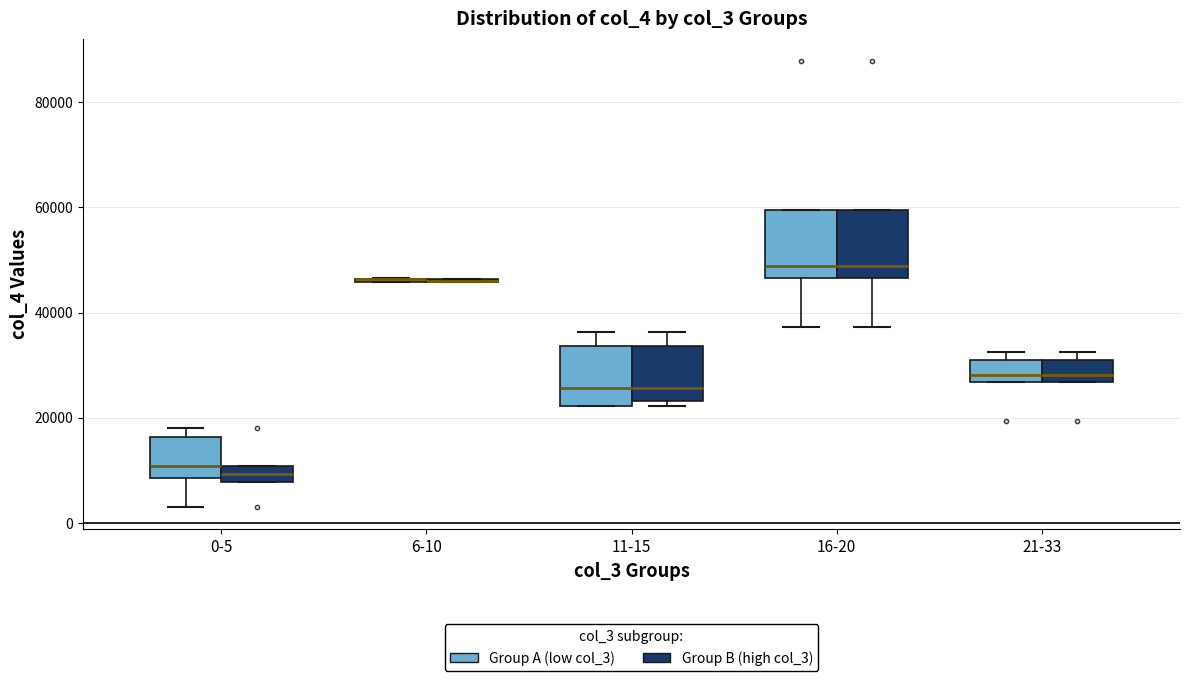

Reading left to right, read every box against the y-axis: the position of its median line, the range the box covers, and the ends of its whiskers. The values are not printed on the chart, so give them approximately, as read against the axis.

0-5 (Group A (low col_3)): median 10000, box 8000 to 16000, whiskers 4000 to 18000
0-5 (Group B (high col_3)): median 10000 (inside the box), box 8000 to 10000, whiskers 8000 to 10000
6-10 (Group A (low col_3)): box collapsed to a line at 46000, whiskers 46000 to 46000
6-10 (Group B (high col_3)): box collapsed to a line at 46000, whiskers 46000 to 46000
11-15 (Group A (low col_3)): median 26000, box 22000 to 34000, whiskers 22000 to 36000
11-15 (Group B (high col_3)): median 26000, box 24000 to 34000, whiskers 22000 to 36000
16-20 (Group A (low col_3)): median 48000, box 46000 to 60000, whiskers 38000 to 60000
16-20 (Group B (high col_3)): median 48000, box 46000 to 60000, whiskers 38000 to 60000
21-33 (Group A (low col_3)): median 28000, box 26000 to 30000, whiskers 26000 to 32000
21-33 (Group B (high col_3)): median 28000, box 26000 to 30000, whiskers 26000 to 32000